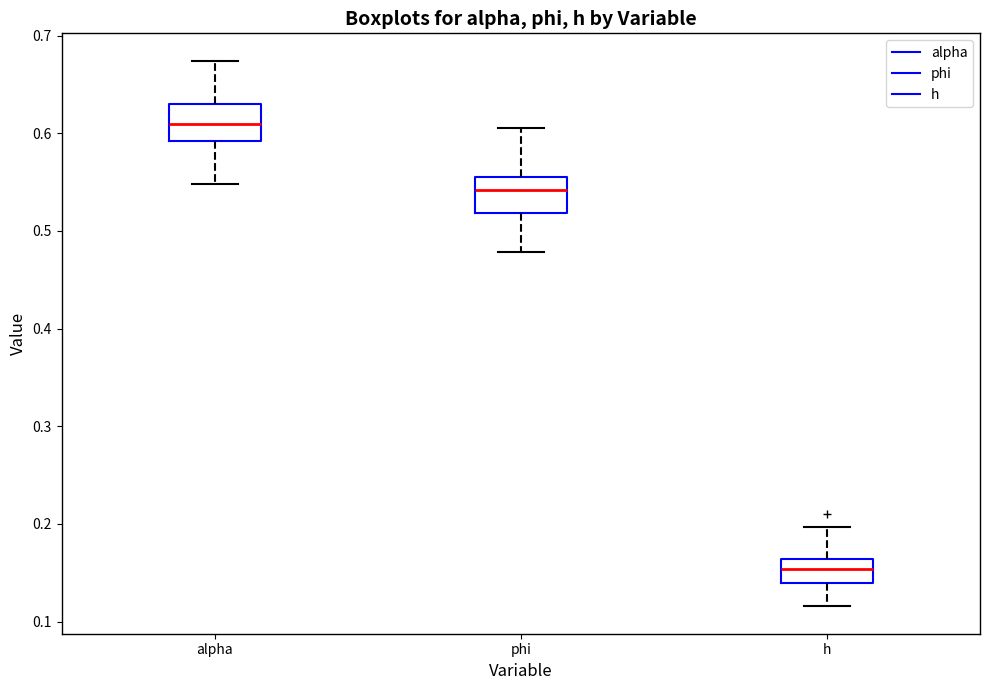

Reading left to right, transcribe this box plot: for each box, give where its median line is, the range the box spans, and where its two whiskers end, as read against the y-axis. The values are not printed on the chart, so give them approximately, as read against the axis.

alpha: median 0.61, box 0.59 to 0.63, whiskers 0.55 to 0.67
phi: median 0.54, box 0.52 to 0.56, whiskers 0.48 to 0.61
h: median 0.15, box 0.14 to 0.16, whiskers 0.12 to 0.20